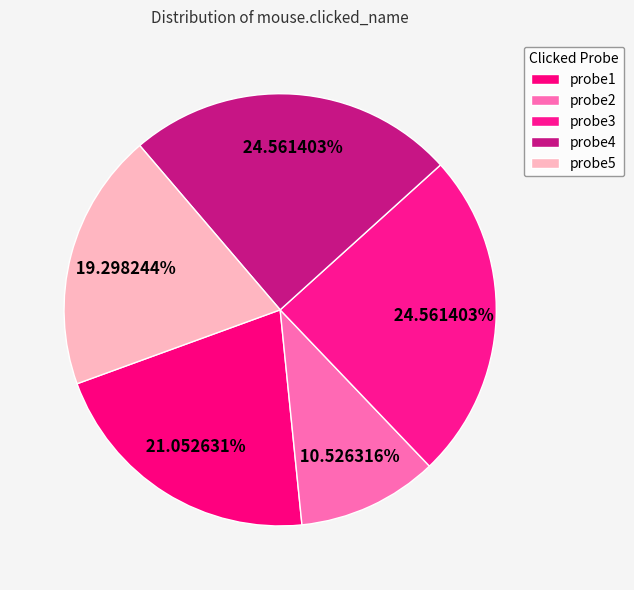

Which has a higher value, probe3 or probe5?

probe3